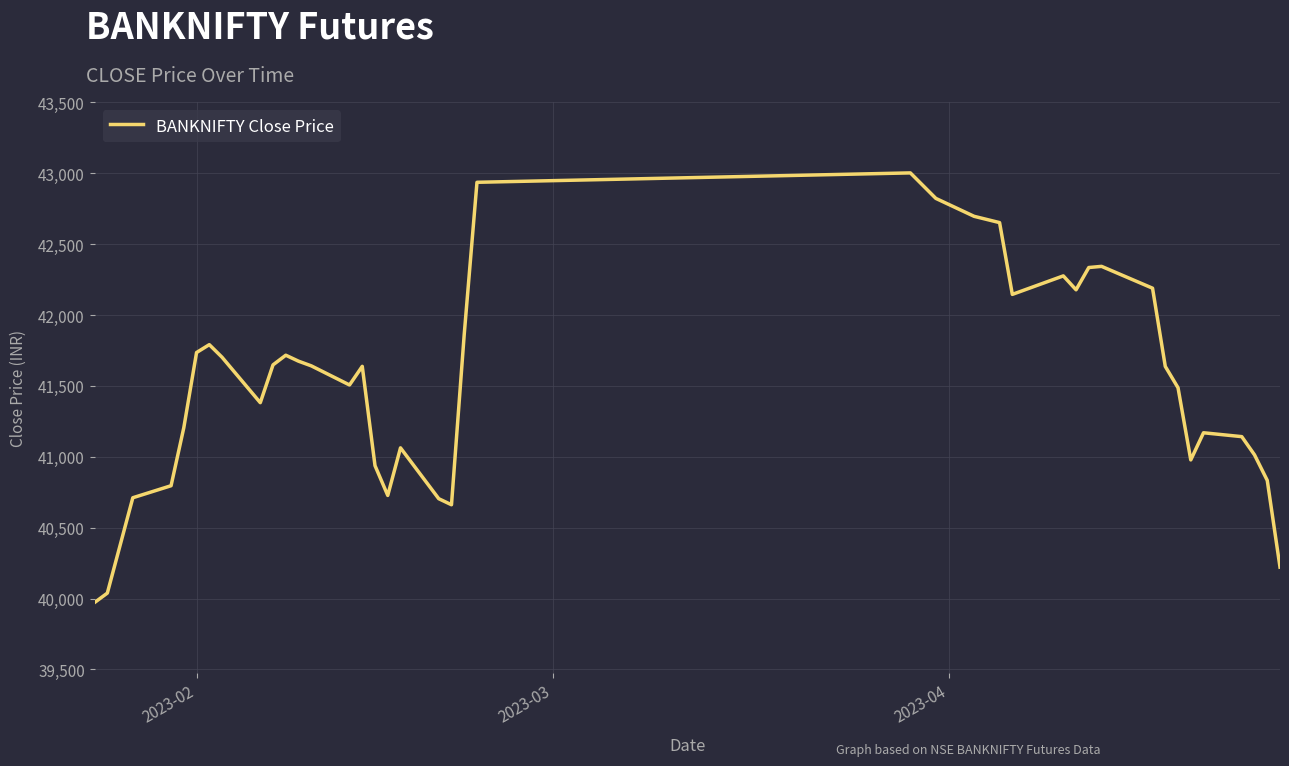

How many interior local peaks (higher than both neighbors) does the data have?

8